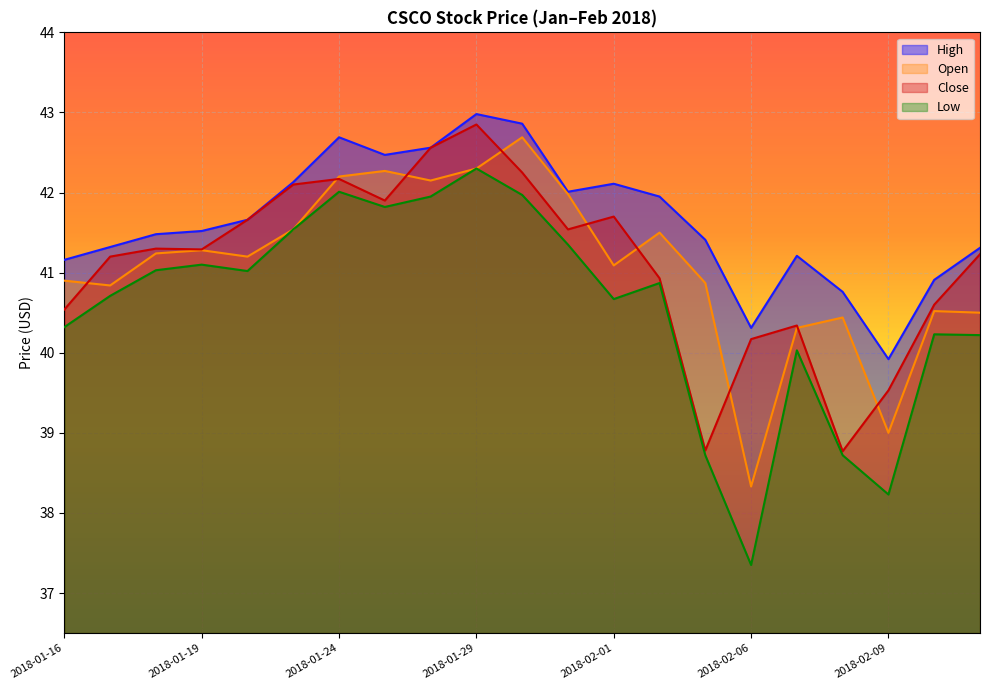

How many values in the Low series are below 40?

4